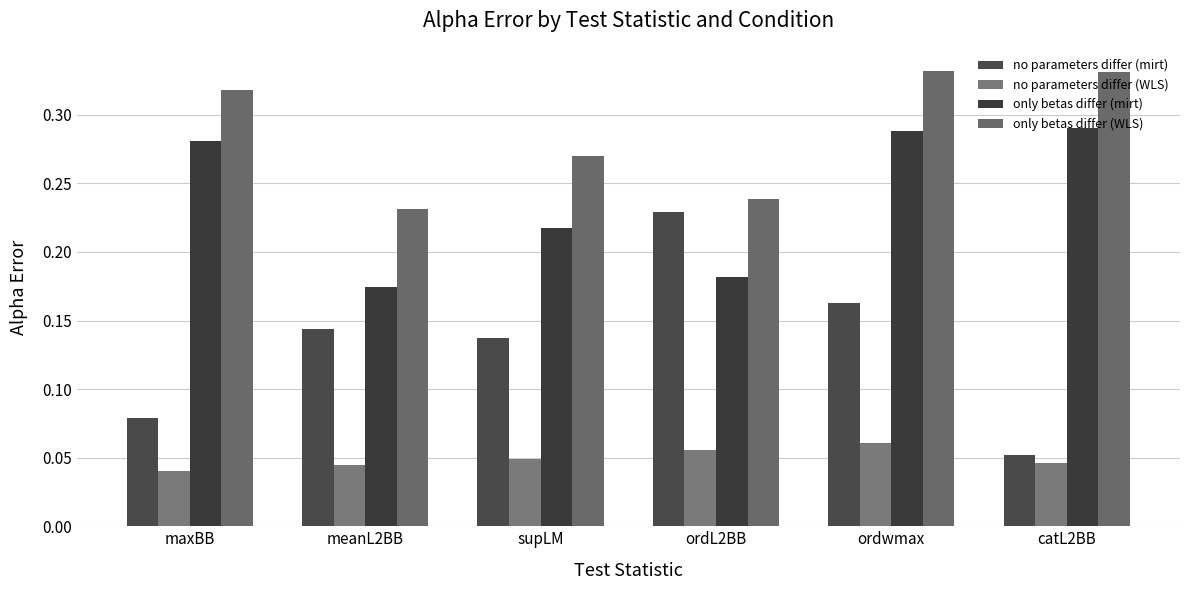

Reading left to right, extract all data points from this chart.

no parameters differ (mirt): 0.1	0.1	0.1	0.2	0.2	0.1
no parameters differ (WLS): 0.0	0.0	0.0	0.1	0.1	0.0
only betas differ (mirt): 0.3	0.2	0.2	0.2	0.3	0.3
only betas differ (WLS): 0.3	0.2	0.3	0.2	0.3	0.3